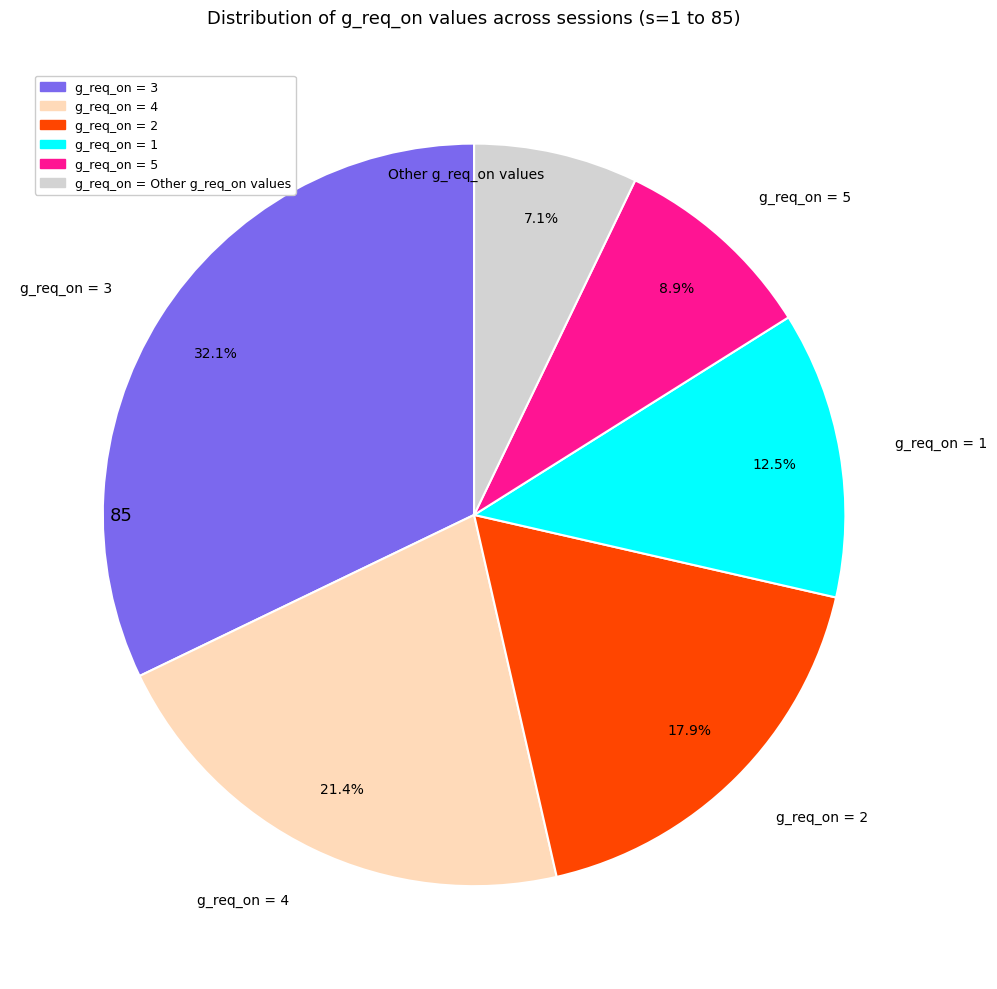

How many slices are in this pie chart?

6